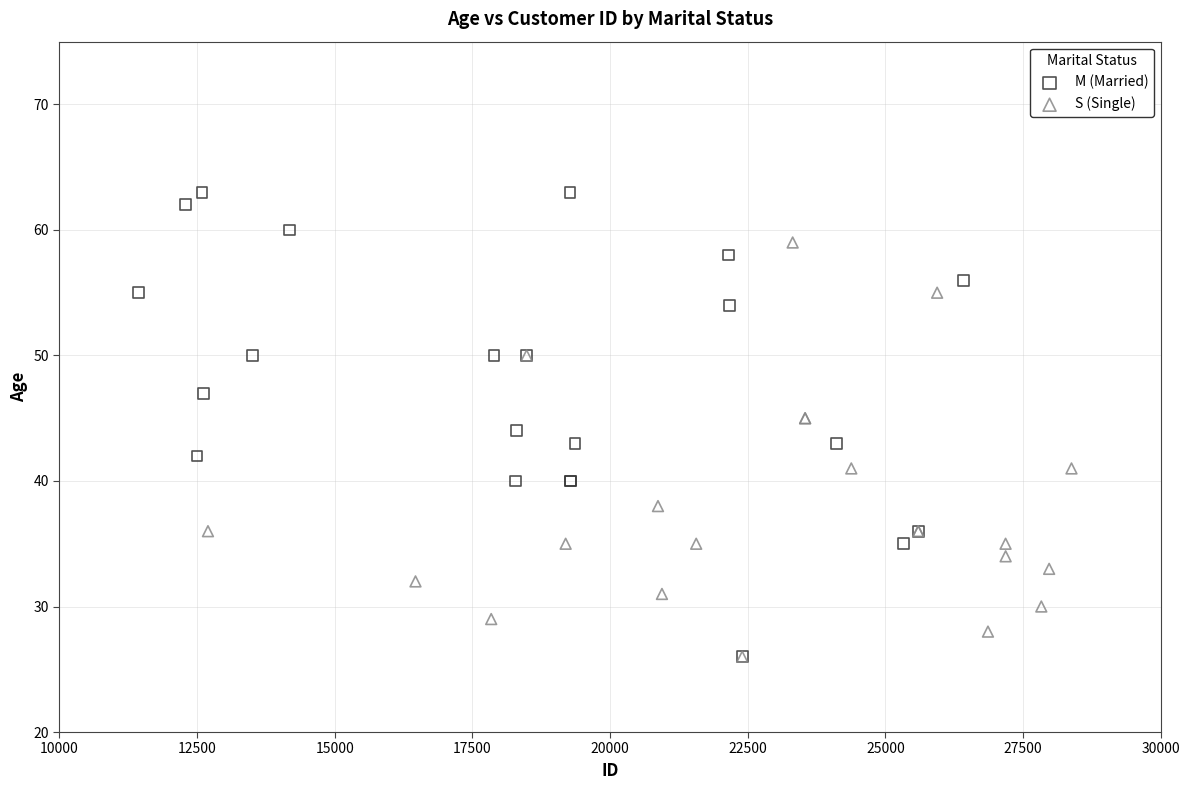

Which series reaches the maximum Y coordinate?

M (Married)